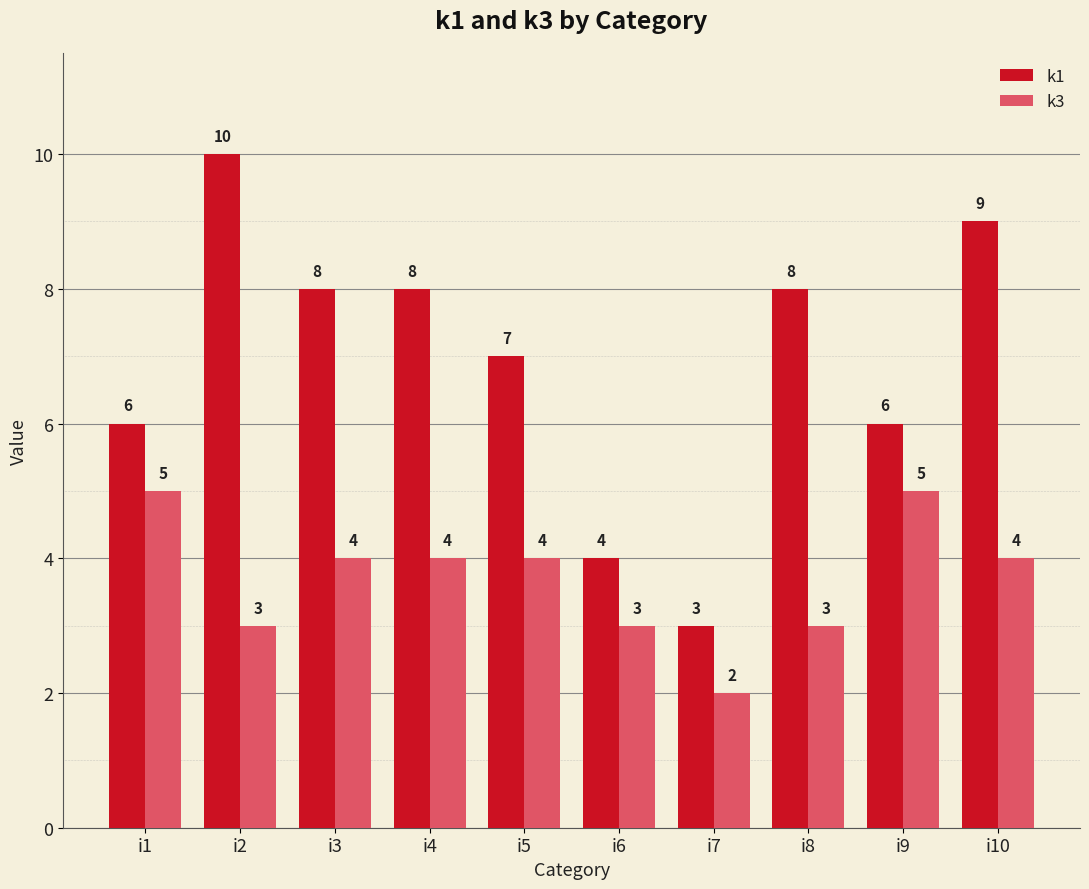

What is the total value across all series at i5?

11